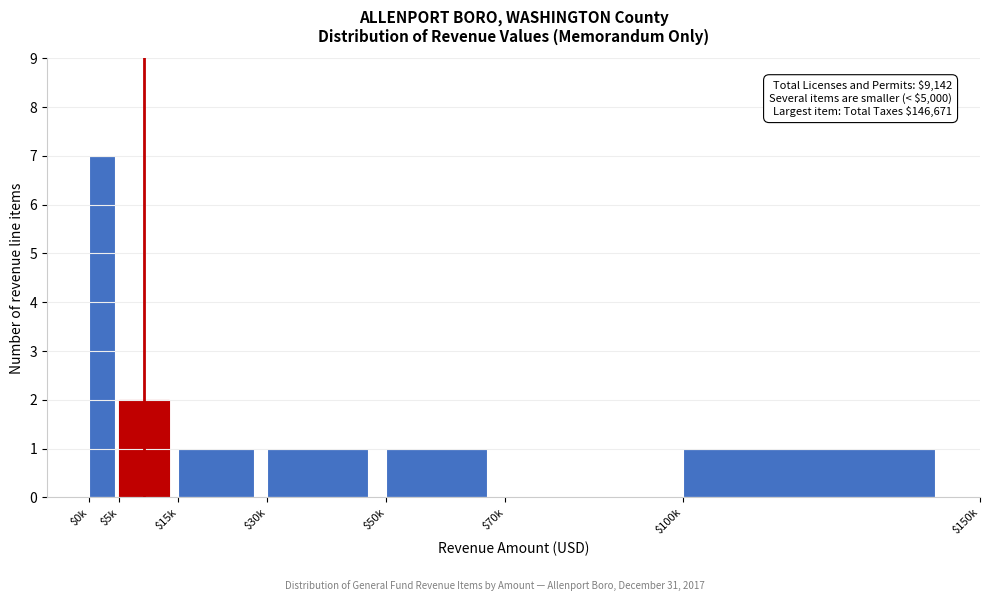

What is the maximum value shown in the chart?

7